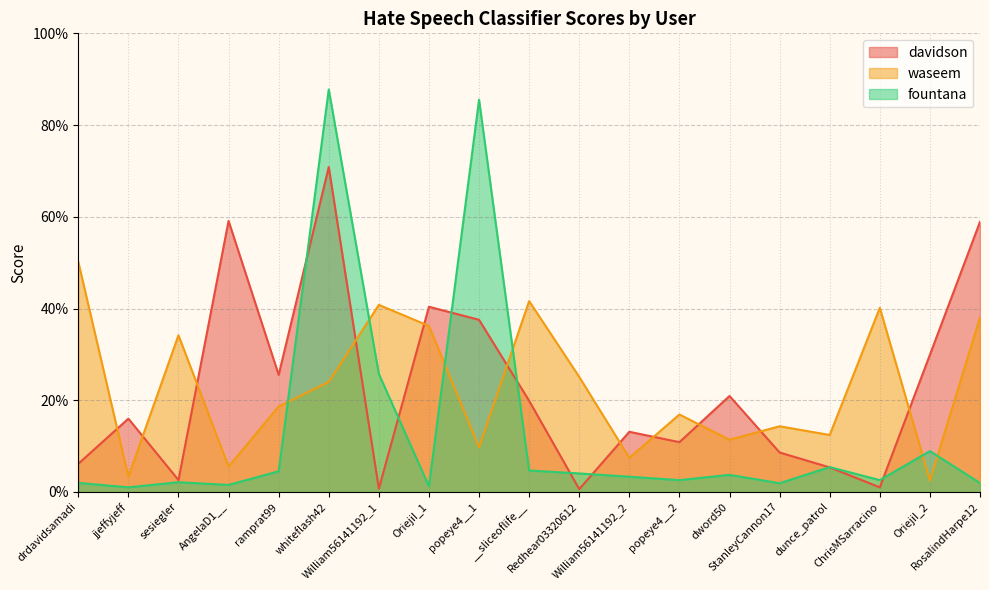

Where is the first local maximum for waseem?

sesiegler